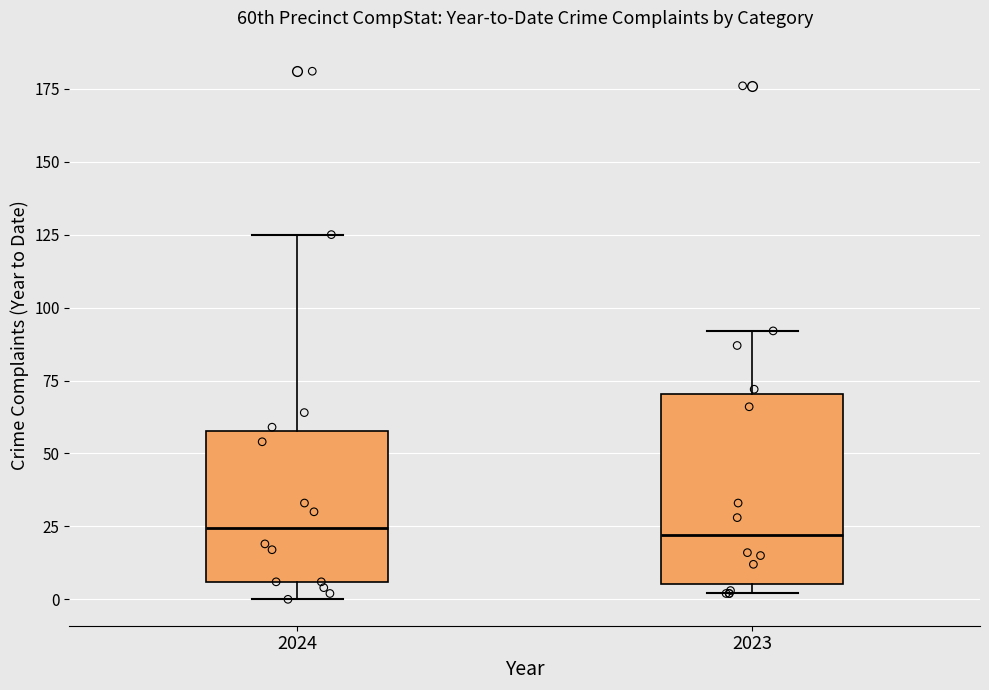

Comparing the boxes themselves (not the whiskers), which one is the tallest?

2023